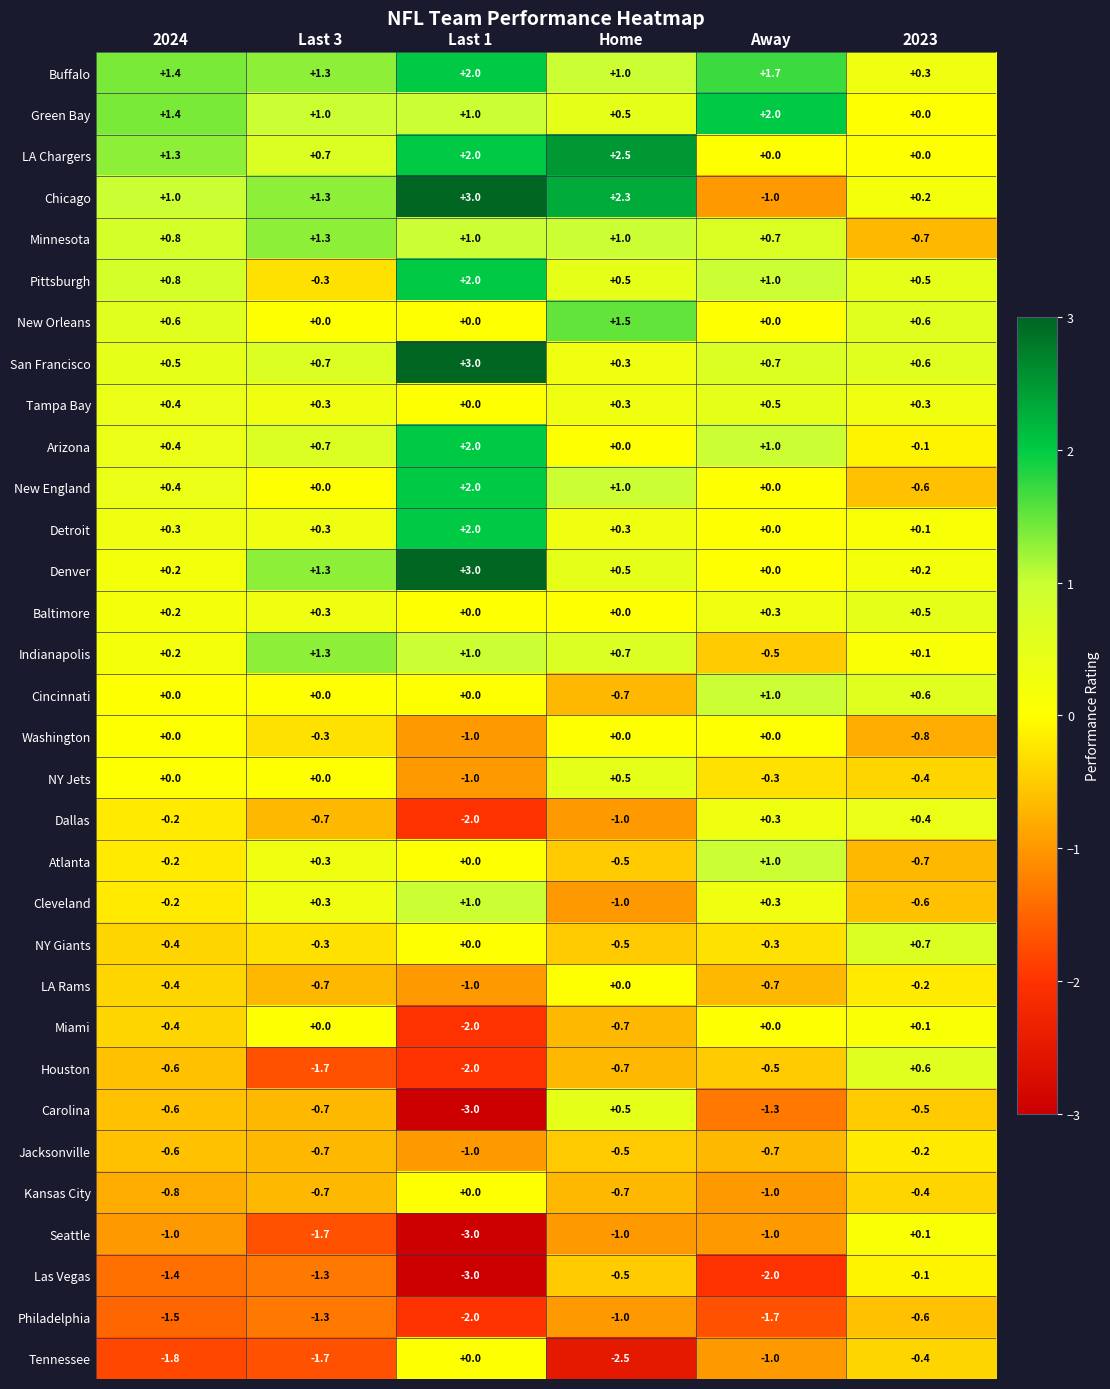

The Chicago series shows 3.5 at Home. True or false?

False